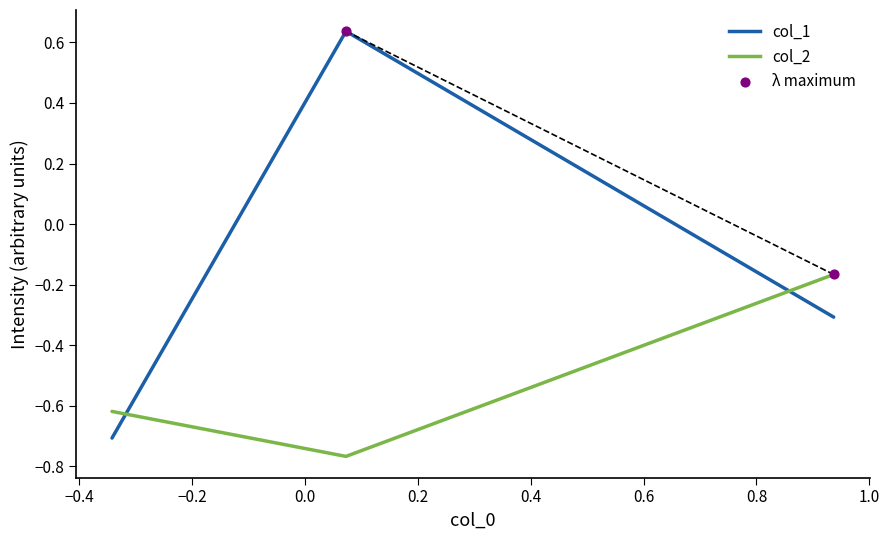

Which series has the largest total across all categories?

col_1